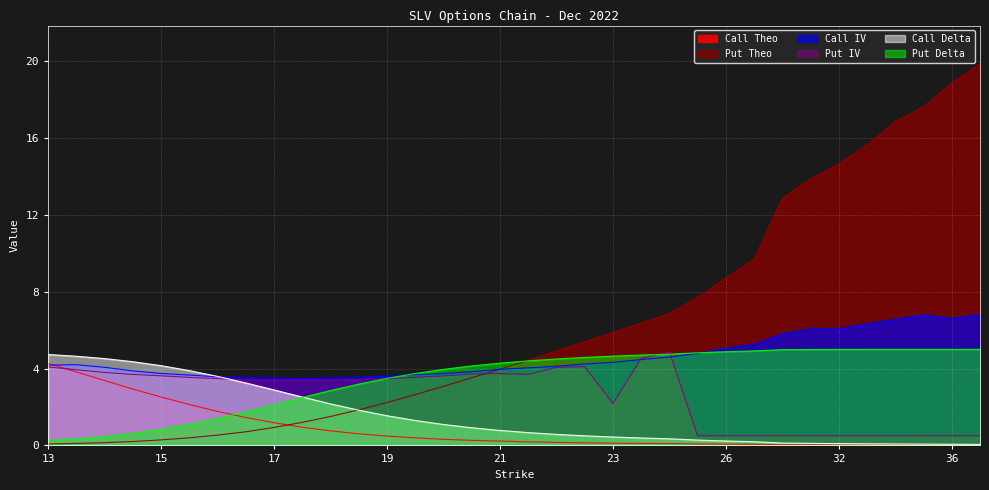

How many data points in Put IV are less than 3?

12